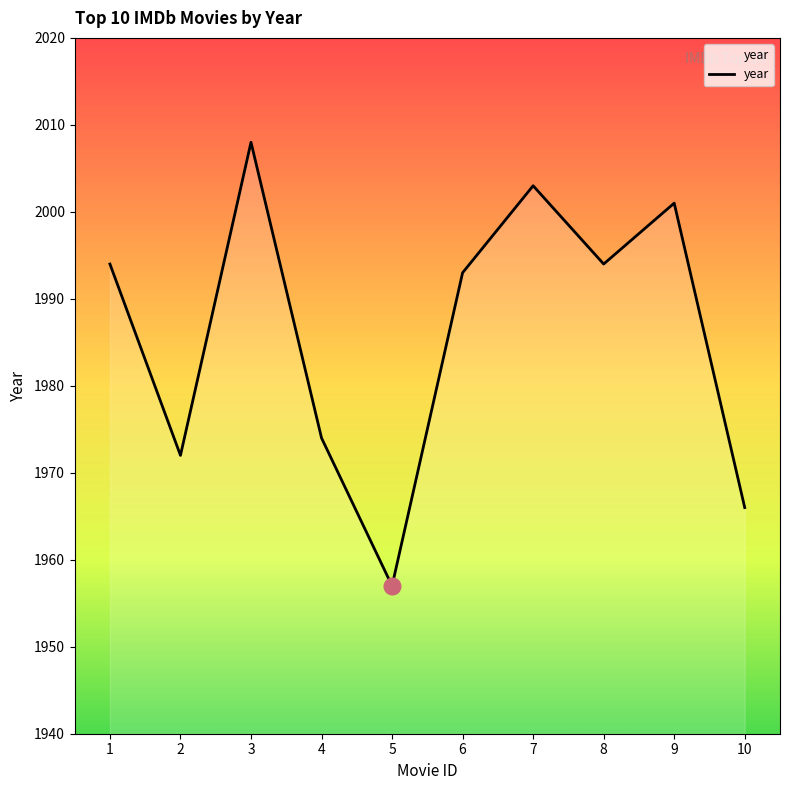

Approximately how many times larger is the value at 7 compared to 1?

1.0